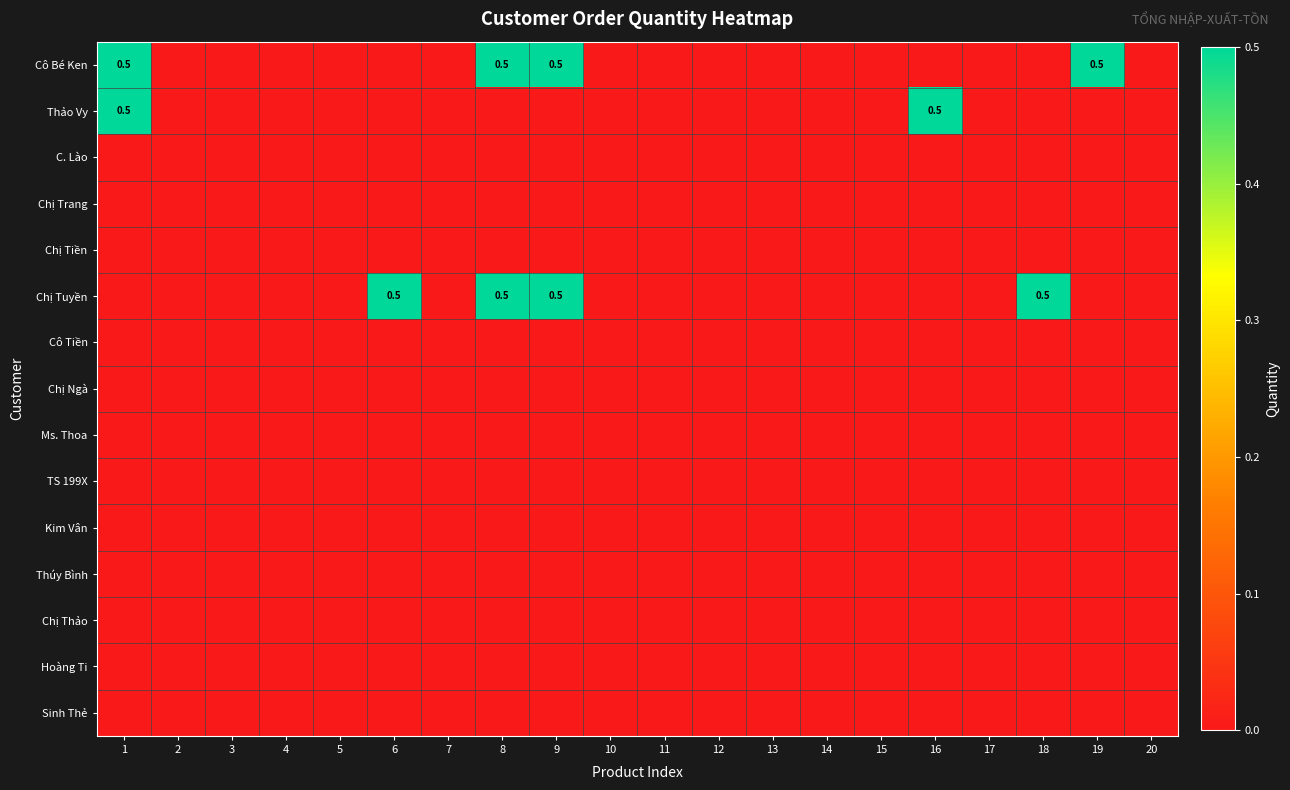

The value of Cô Bé Ken at 5 is 0.3. True or false?

False